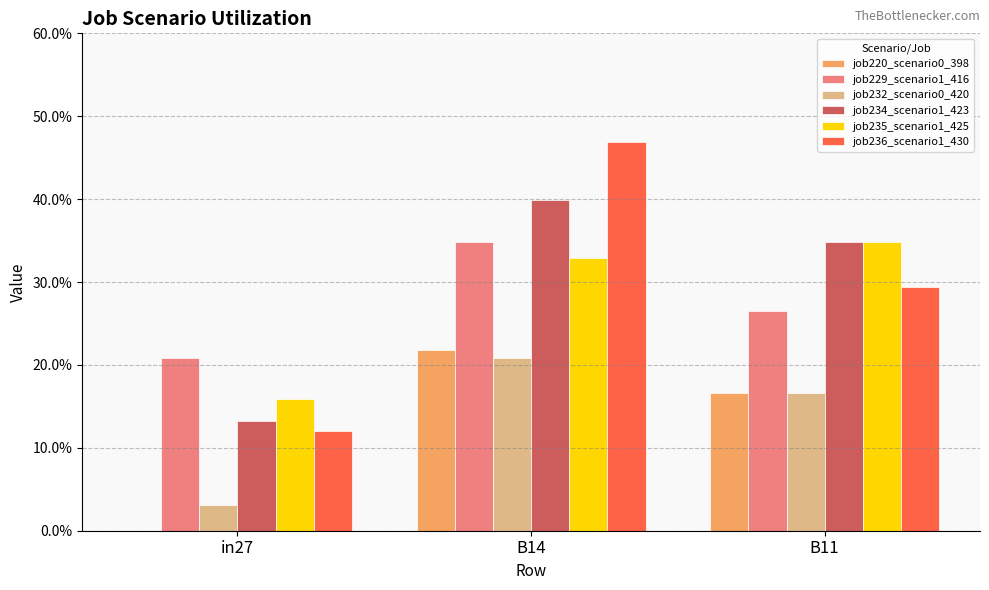

At which label does job220_scenario0_398 reach its peak?

B14